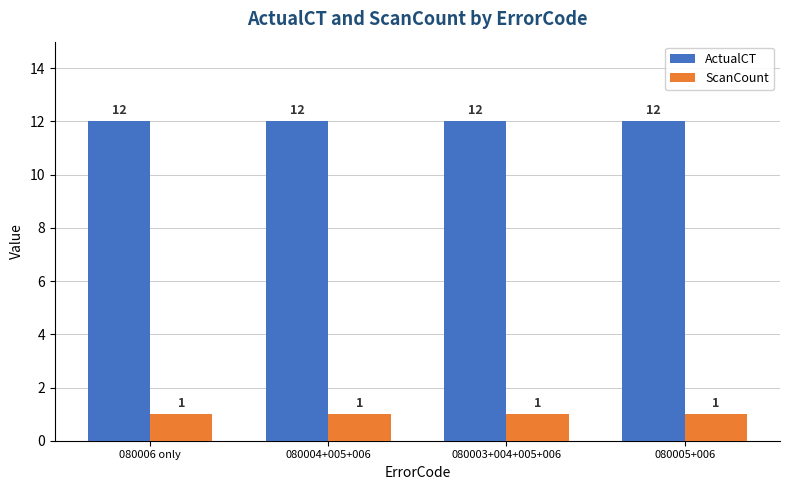

Reading left to right, list all the values displayed in this chart.

ActualCT: 12	12	12	12
ScanCount: 1	1	1	1